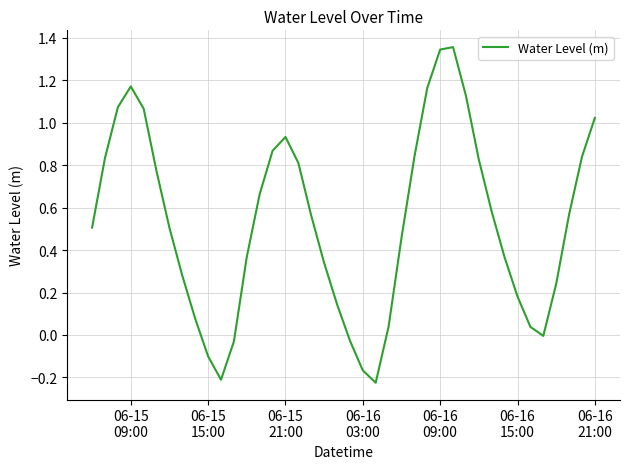

Does the chart display data point markers on the line(s)?

No